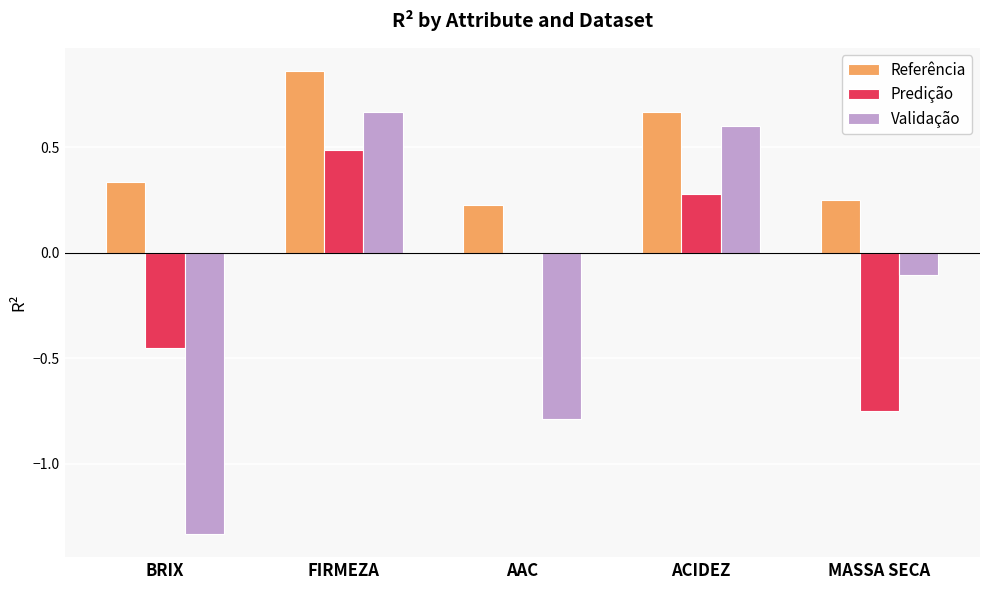

The value of Predição at MASSA SECA is -0.8. True or false?

True